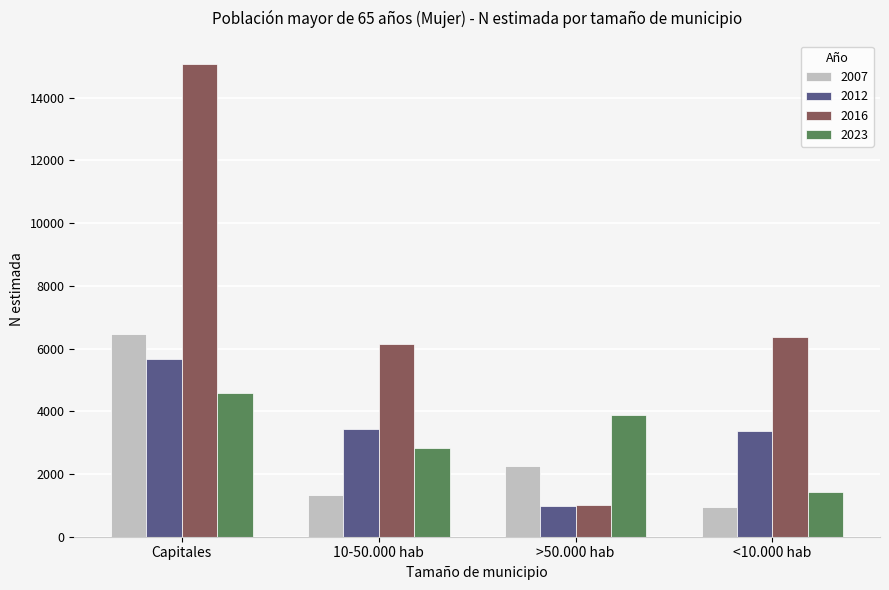

Rank the series by their maximum value, from lowest to highest.

2023, 2012, 2007, 2016